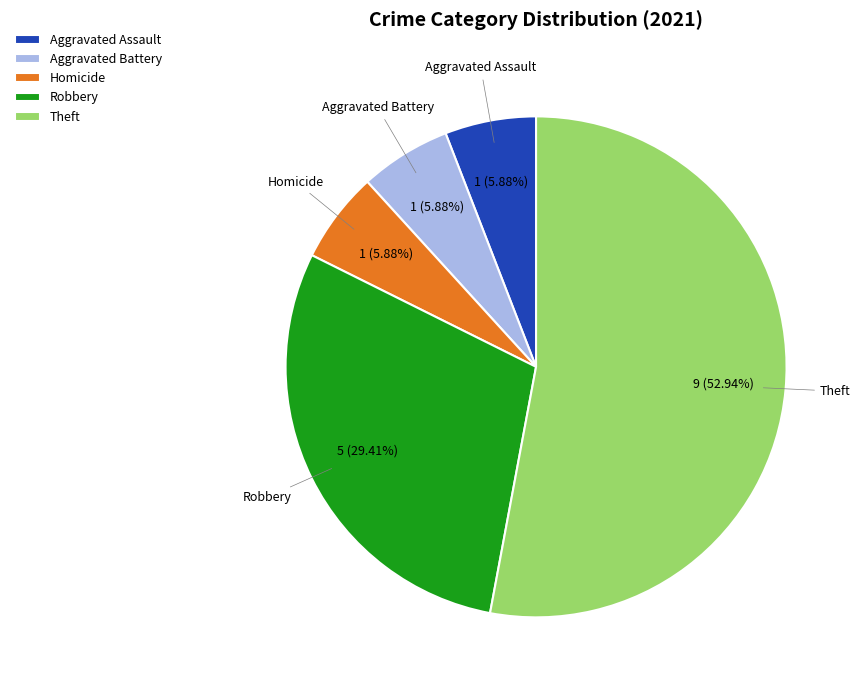

Between Aggravated Battery and Robbery, which is larger?

Robbery